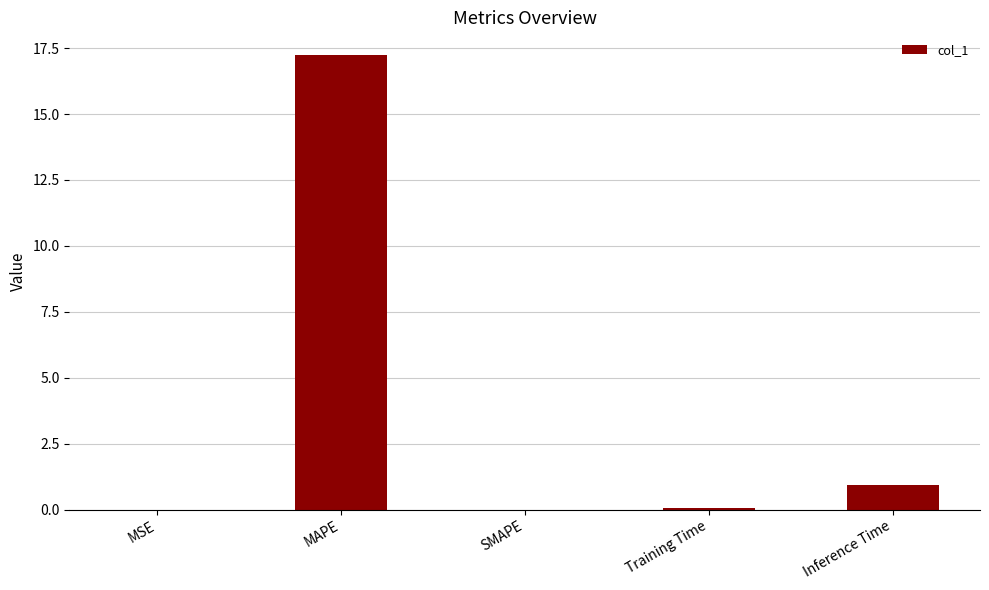

What is the change in value from MAPE to SMAPE?

-17.2